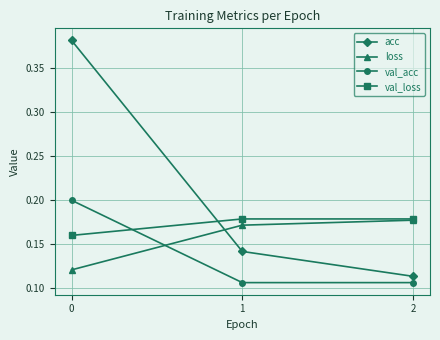

Is the value of acc at 0 greater than the value of val_loss at 0?

Yes